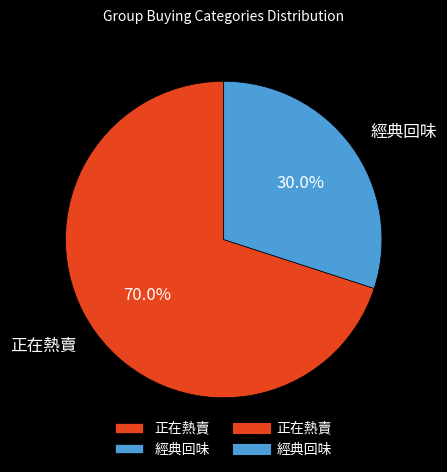

Which slice is the smallest?

經典回味